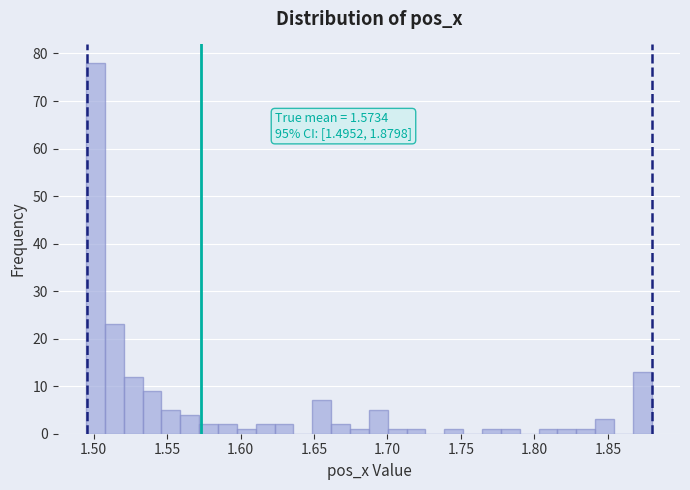

Around what value on the x-axis is the tallest bar? Give the approximate position of its centre, as read against the axis.

1.500